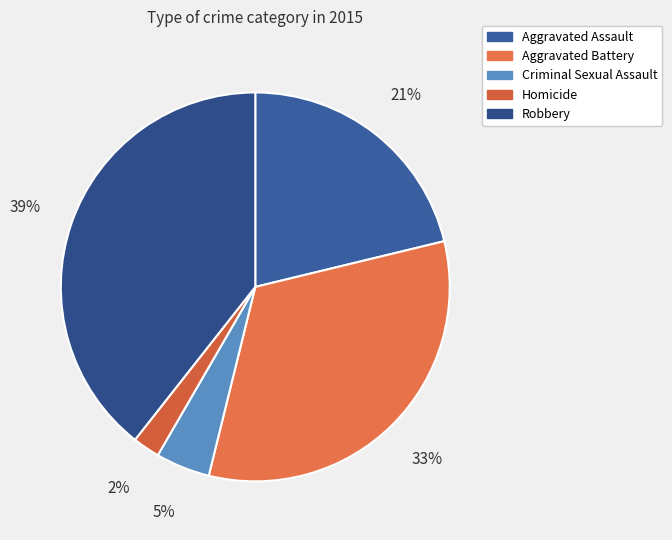

Is it true that Aggravated Battery is 33% of the pie?

True